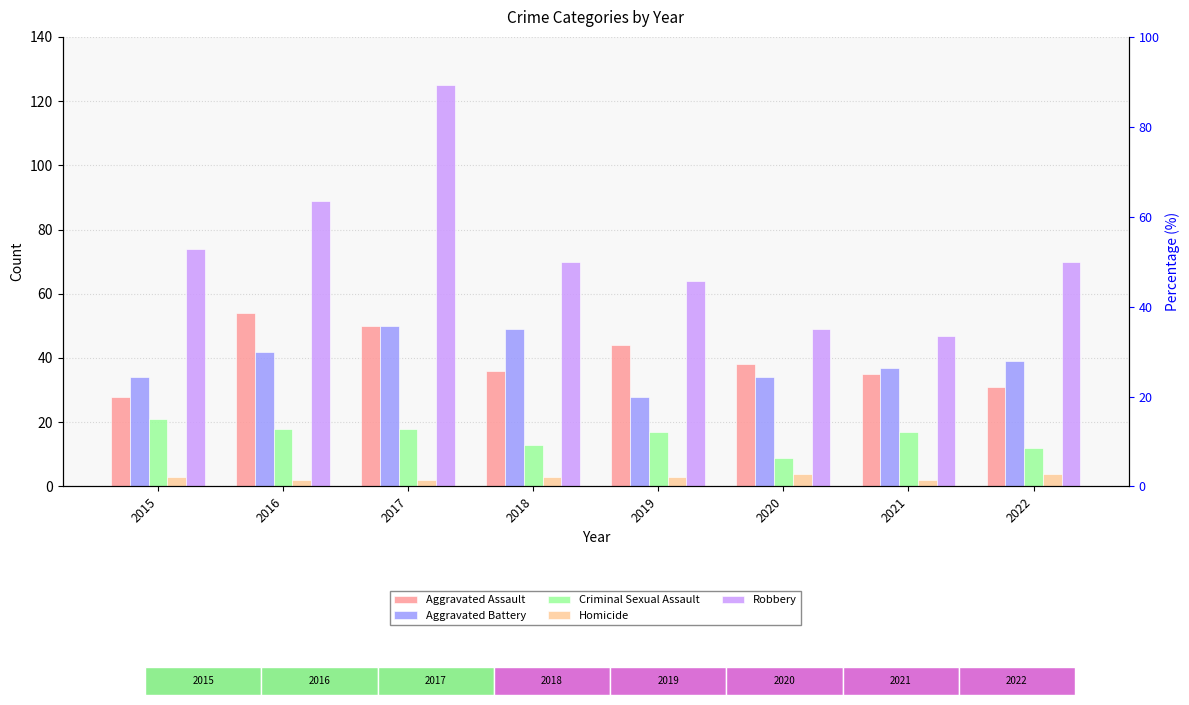

At which label does Homicide first exceed 3?

2020